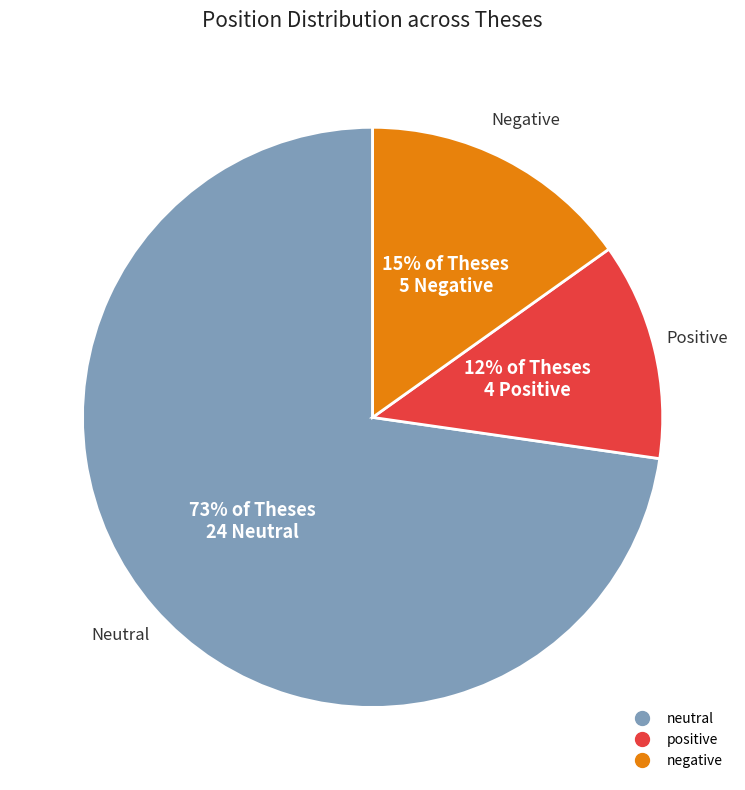

How many slices are in this pie chart?

3